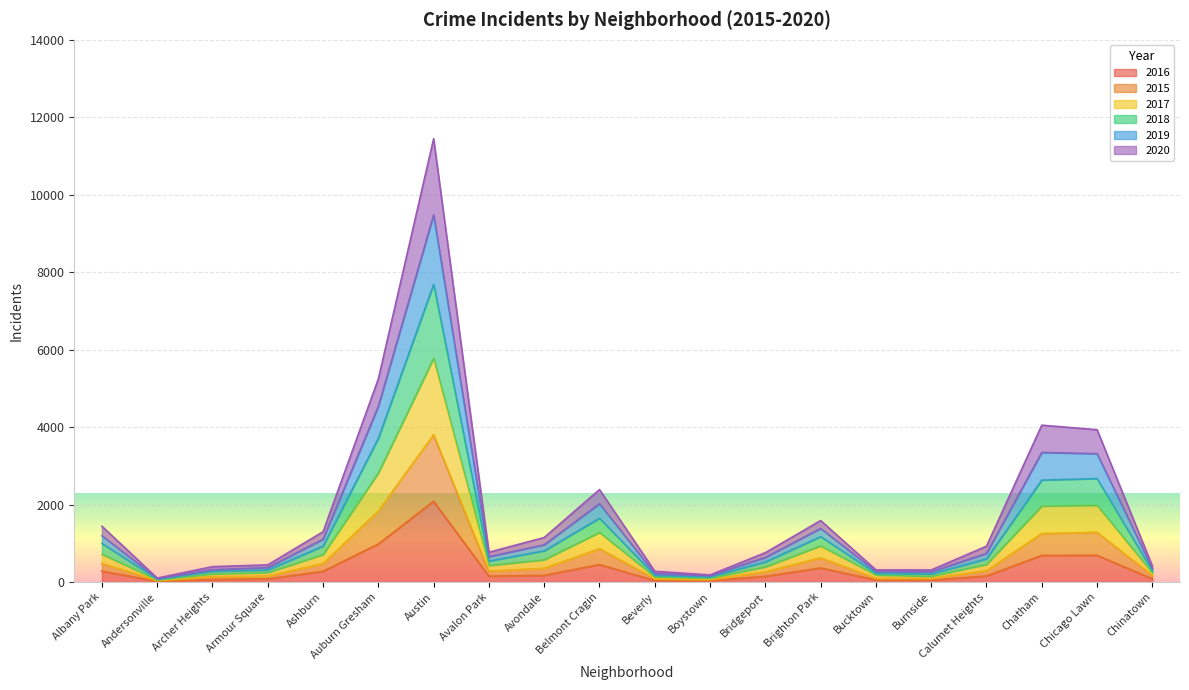

At which category does 2016 reach its first local peak?

Austin